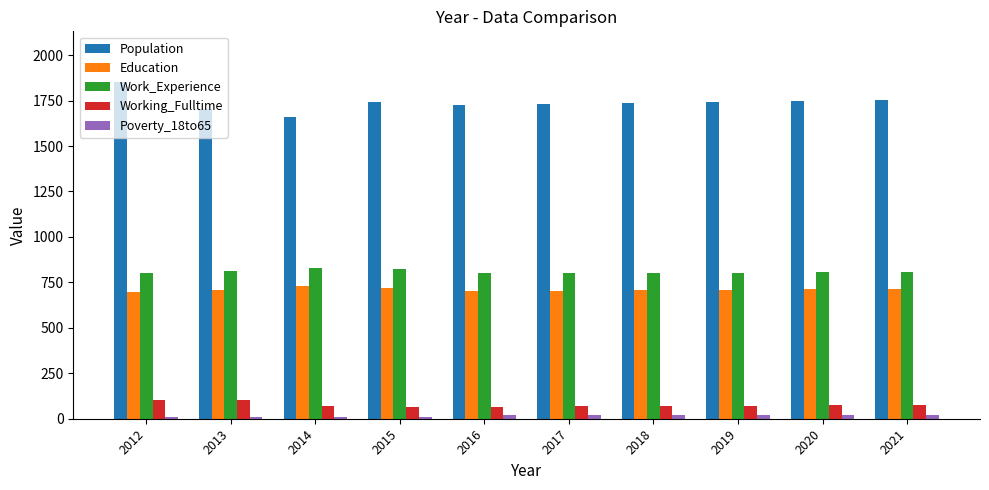

How many groups of bars are there?

10